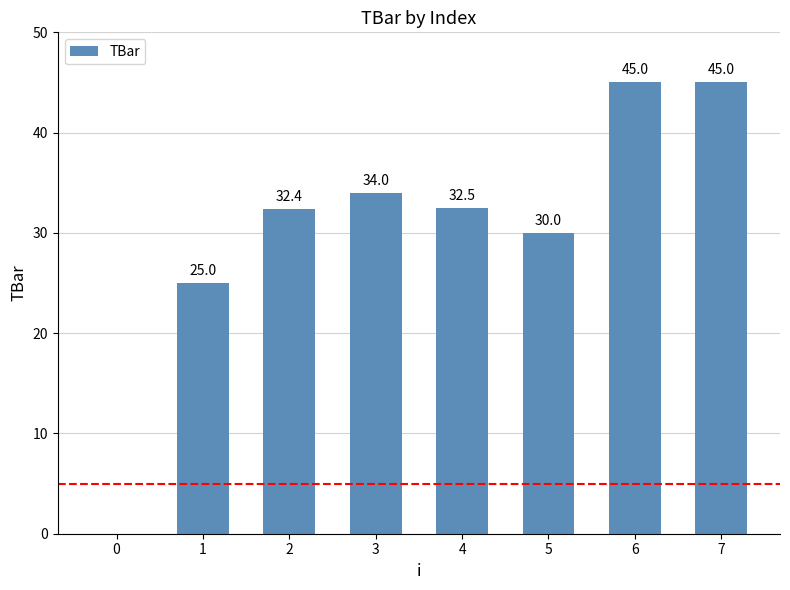

Where does the data first go above 32?

2